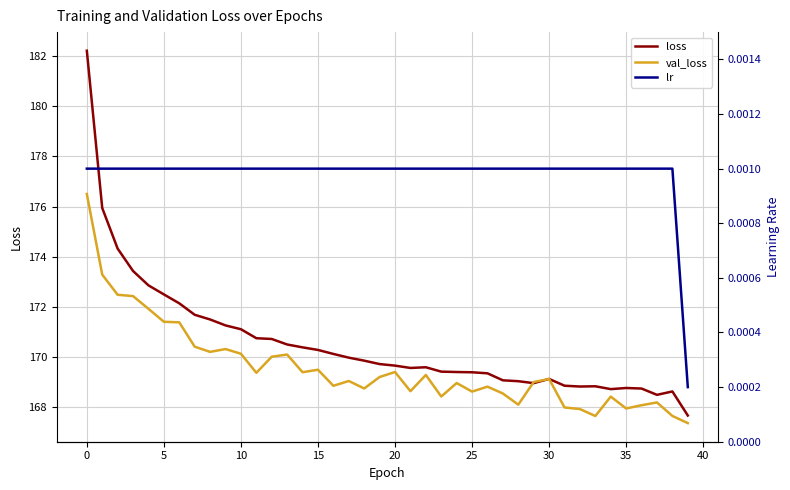

After their last crossing, which series has the higher values: loss or val_loss?

loss